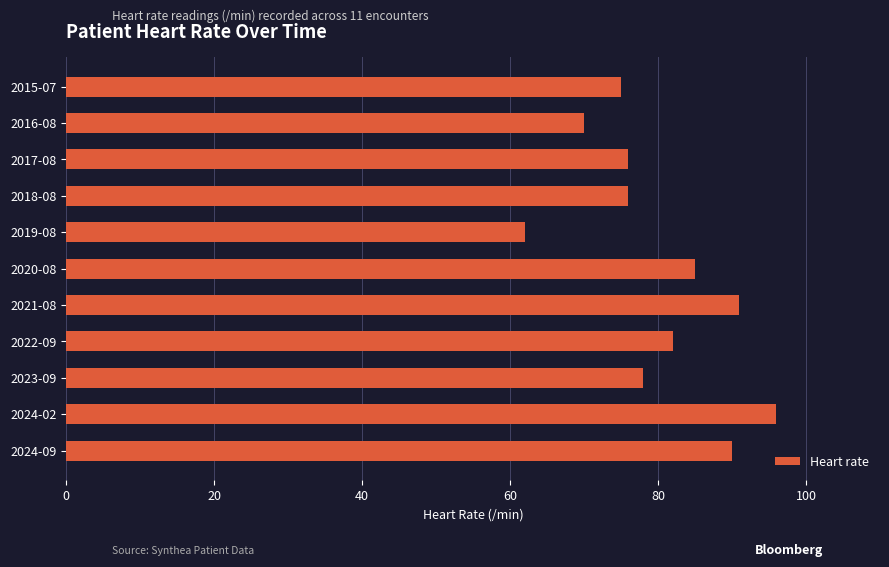

What is the greatest value displayed?

96